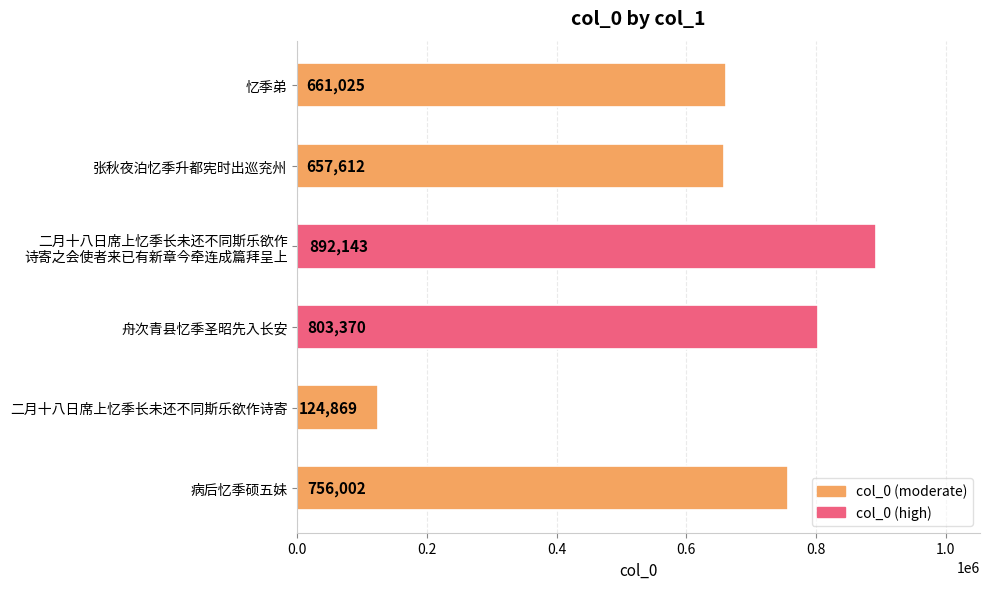

What is the change in value from 病后忆季硕五妹 to 二月十八日席上忆季长未还不同斯乐欲作诗寄?

-631133